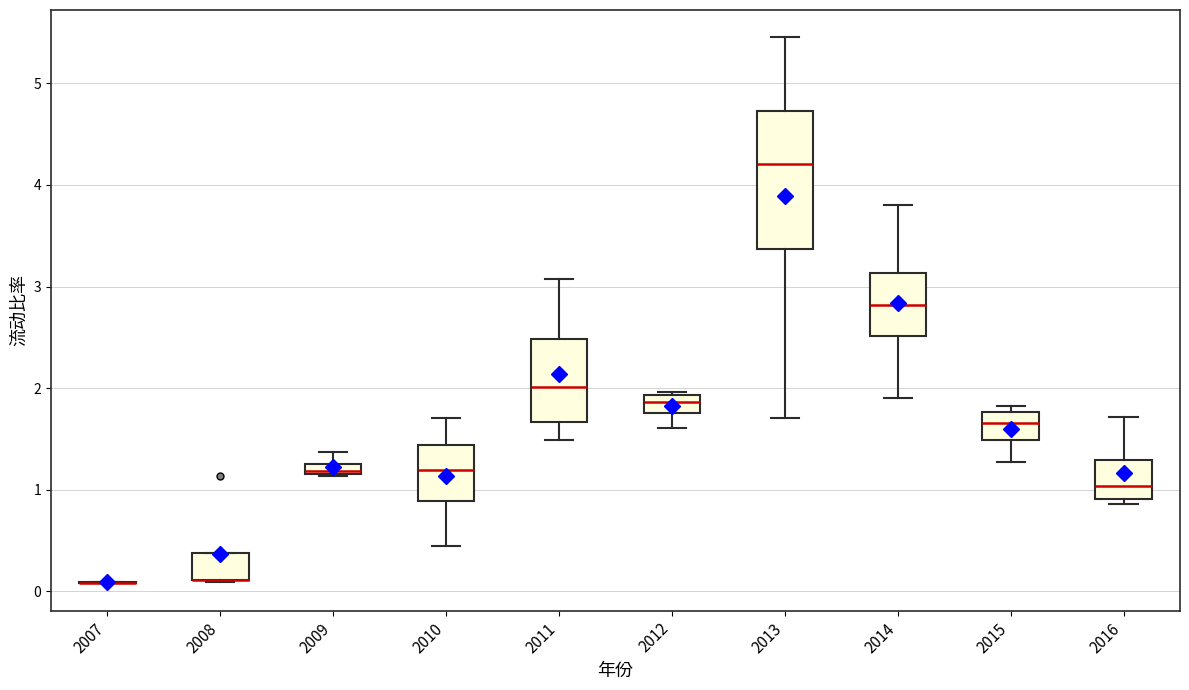

Where is the lower edge of the box at x = 2008 on the y-axis? The values are not printed on the chart, so give them approximately, as read against the axis.

0.1